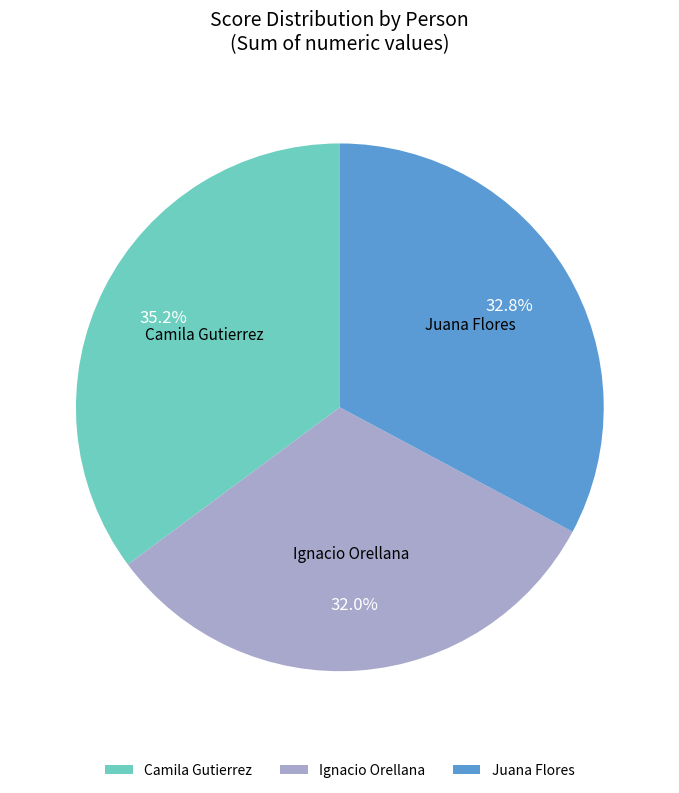

To the nearest percent, what portion does Juana Flores represent?

33%